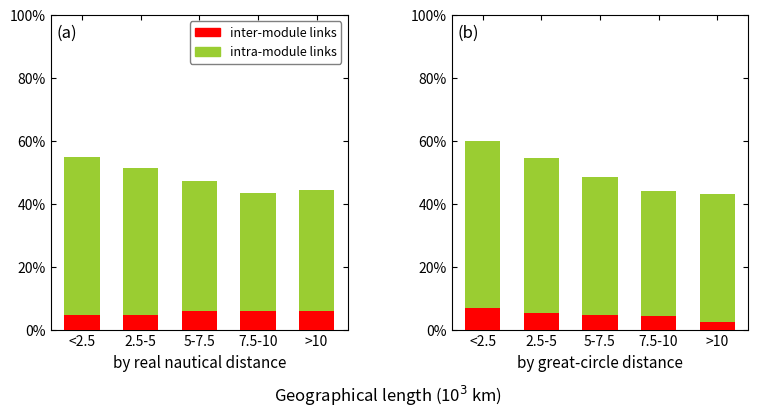

List the series in order of their overall mean, highest first.

intra-module links, inter-module links